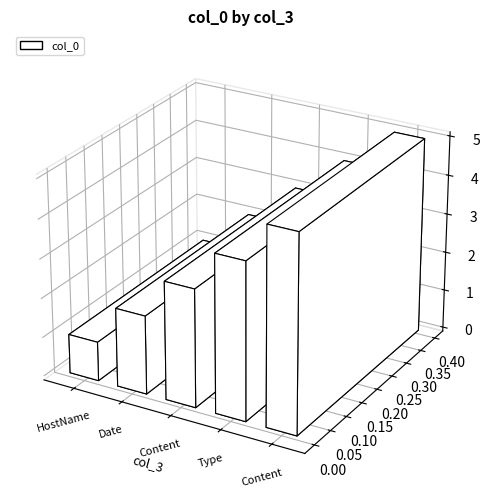

How many bars are there in total?

5